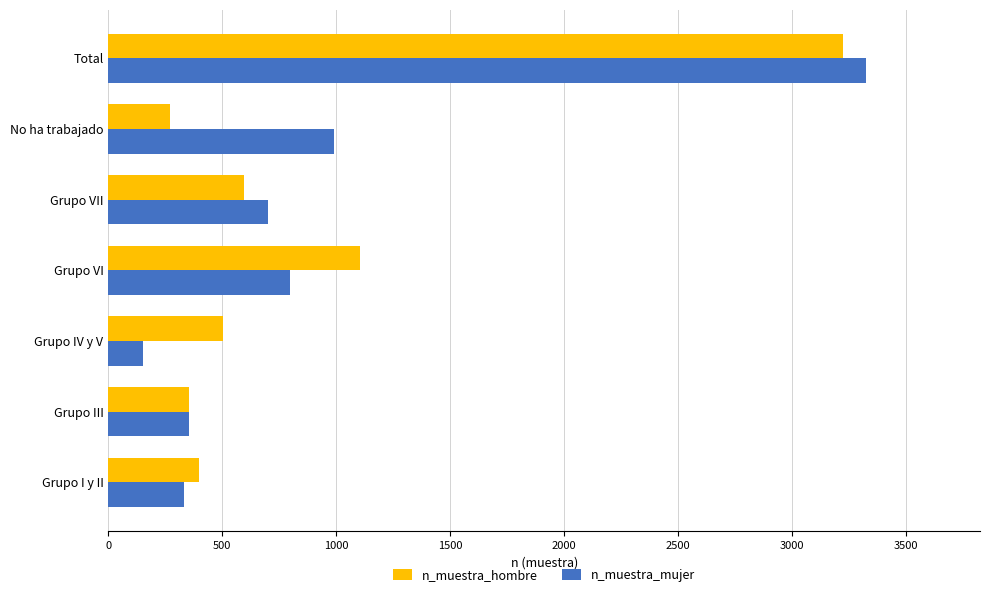

True or false: n_muestra_hombre has a value of 597 at Grupo VII.

True